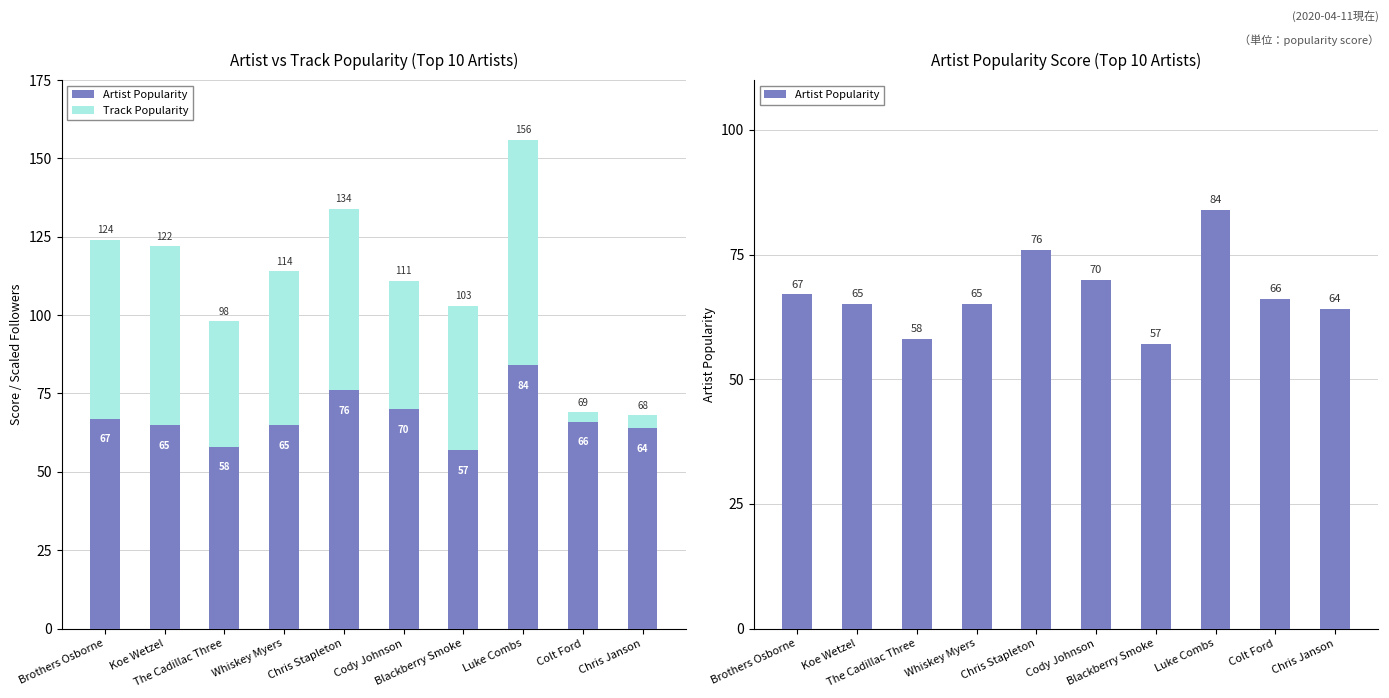

What is the spread (max minus min) of values at Chris Janson?

60